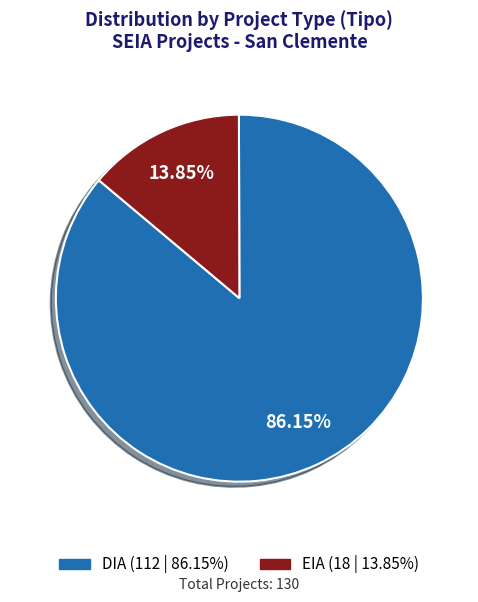

Does EIA account for over 50% of the chart?

No